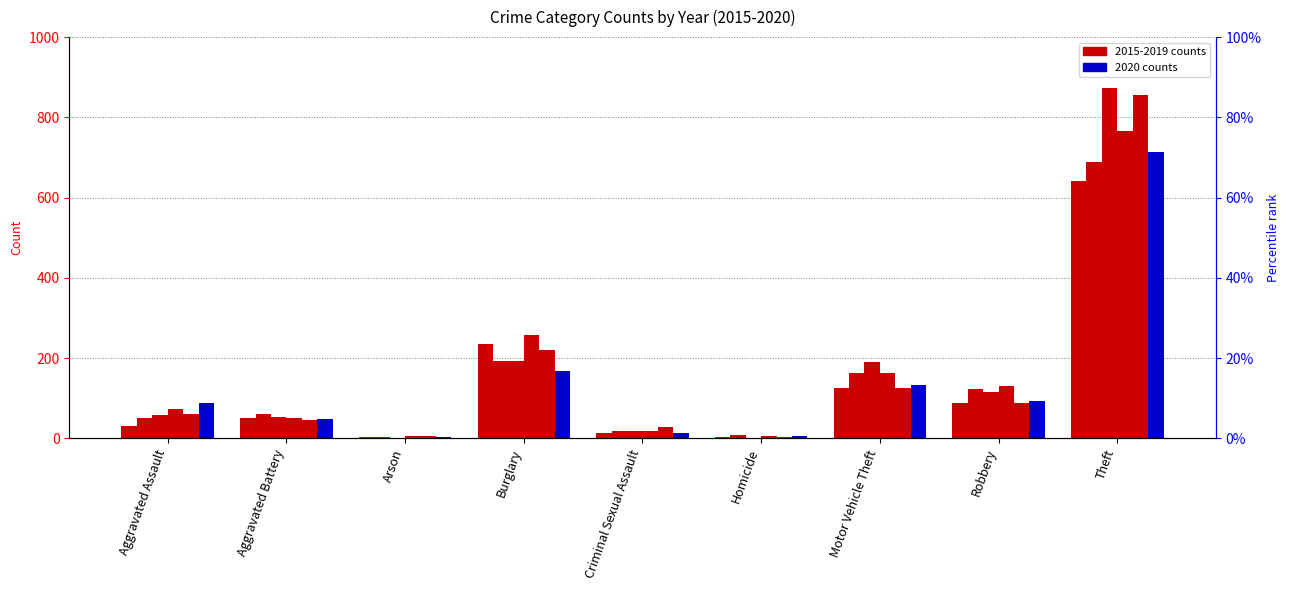

How many bars are there in each group?

6